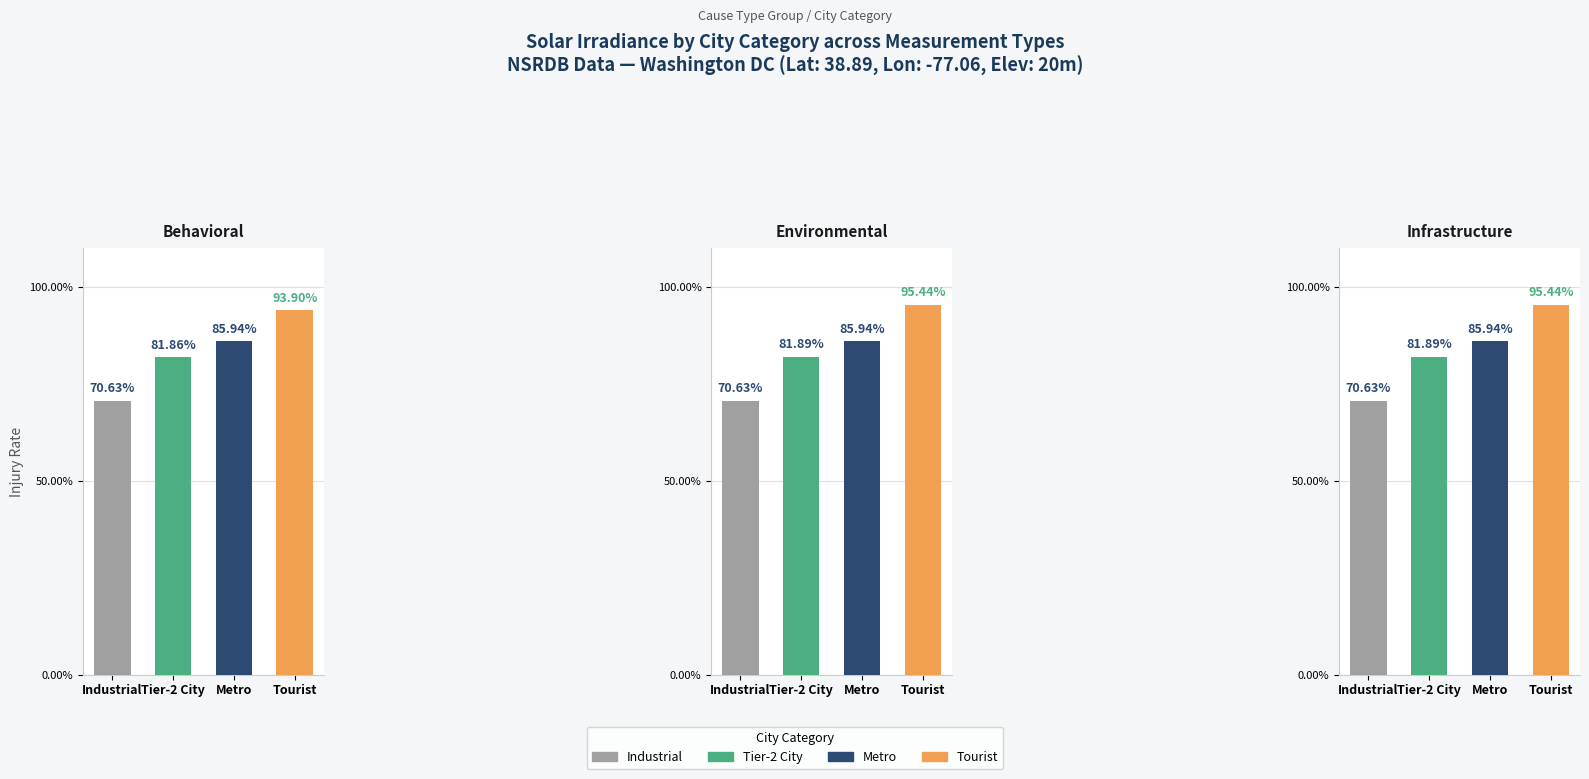

What is the approximate value of Infrastructure at Industrial?

70.6